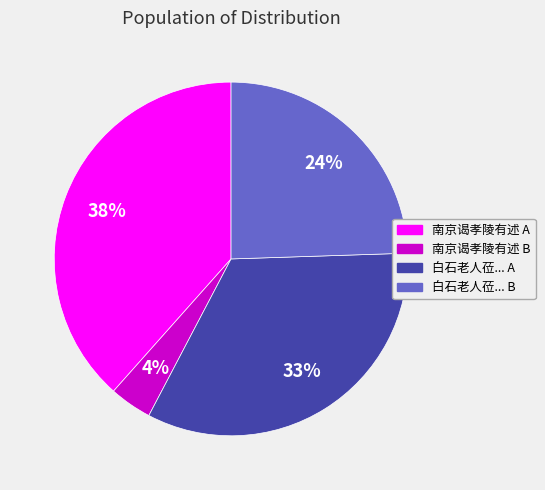

To the nearest percent, what percentage of the pie is 南京谒孝陵有述 A?

38%